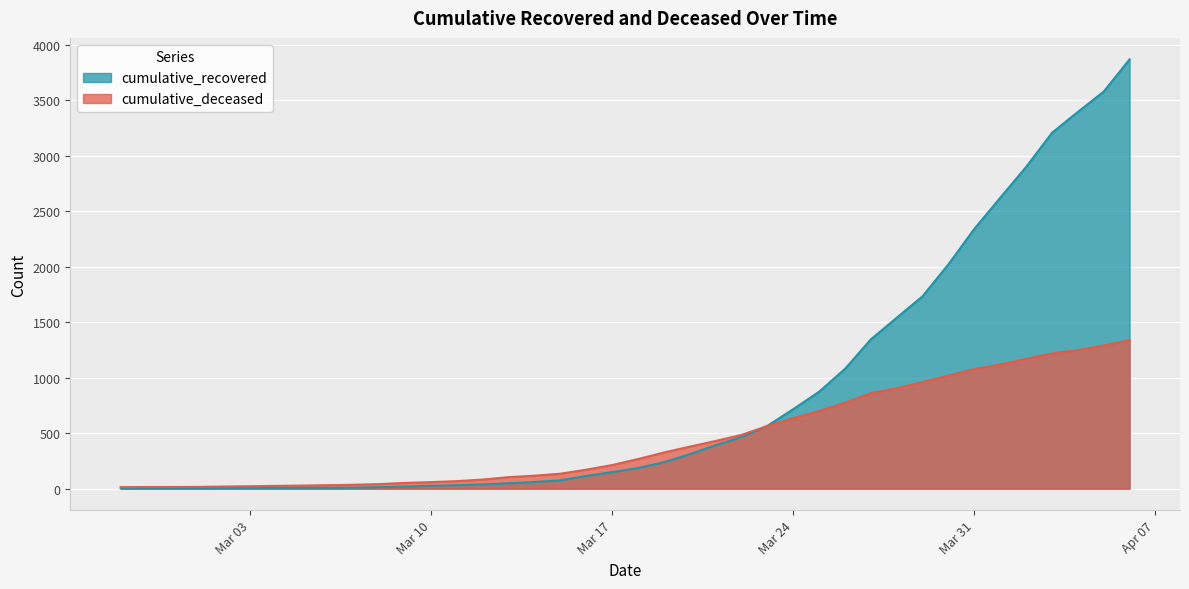

What is the total value across all series at 2020-04-03?

4426